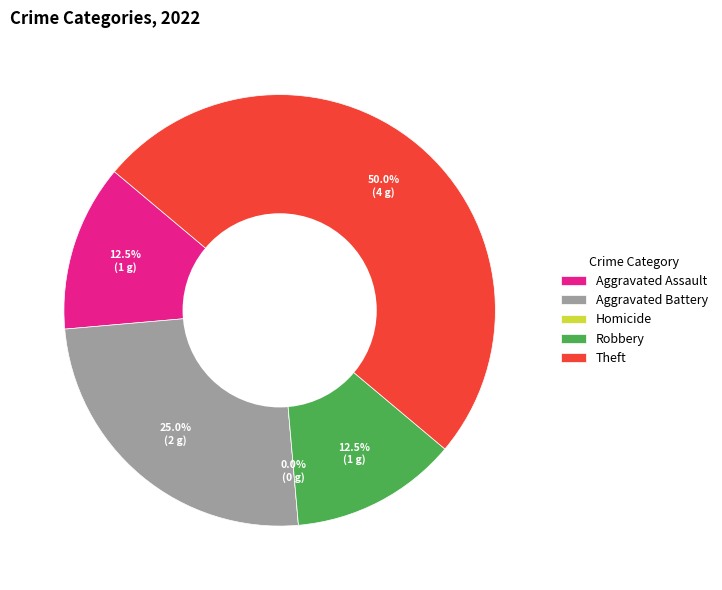

Does any single category account for the majority?

No